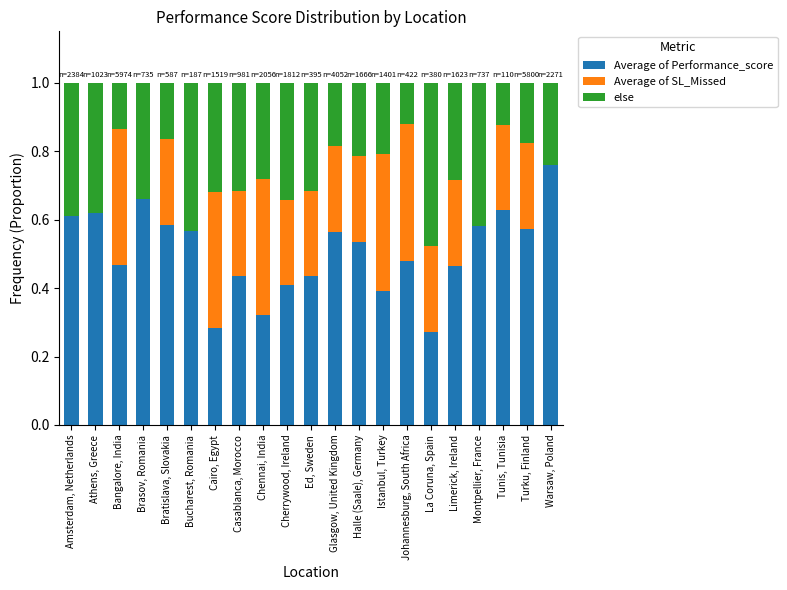

What is the total value across all series at Chennai, India?

1.0